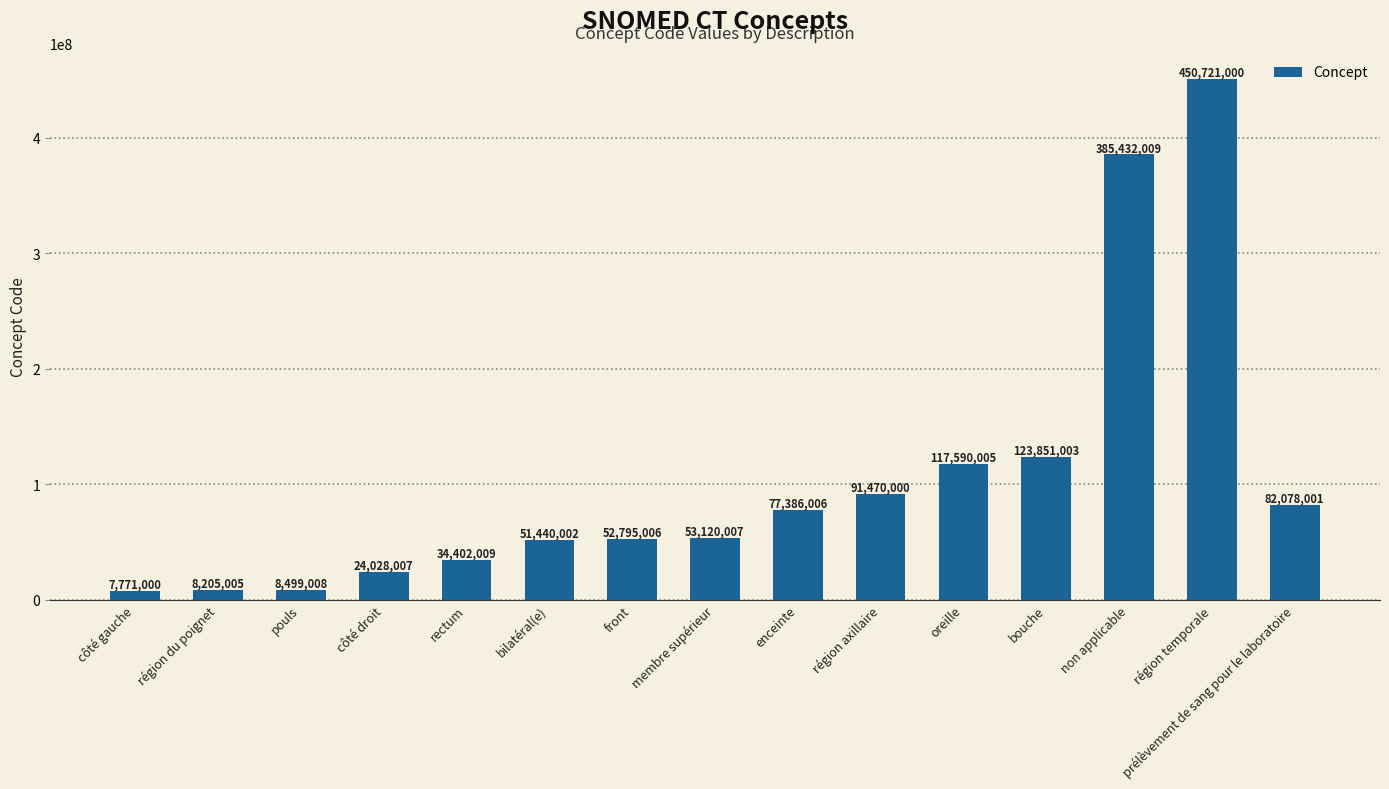

How many distinct data groups are displayed?

1